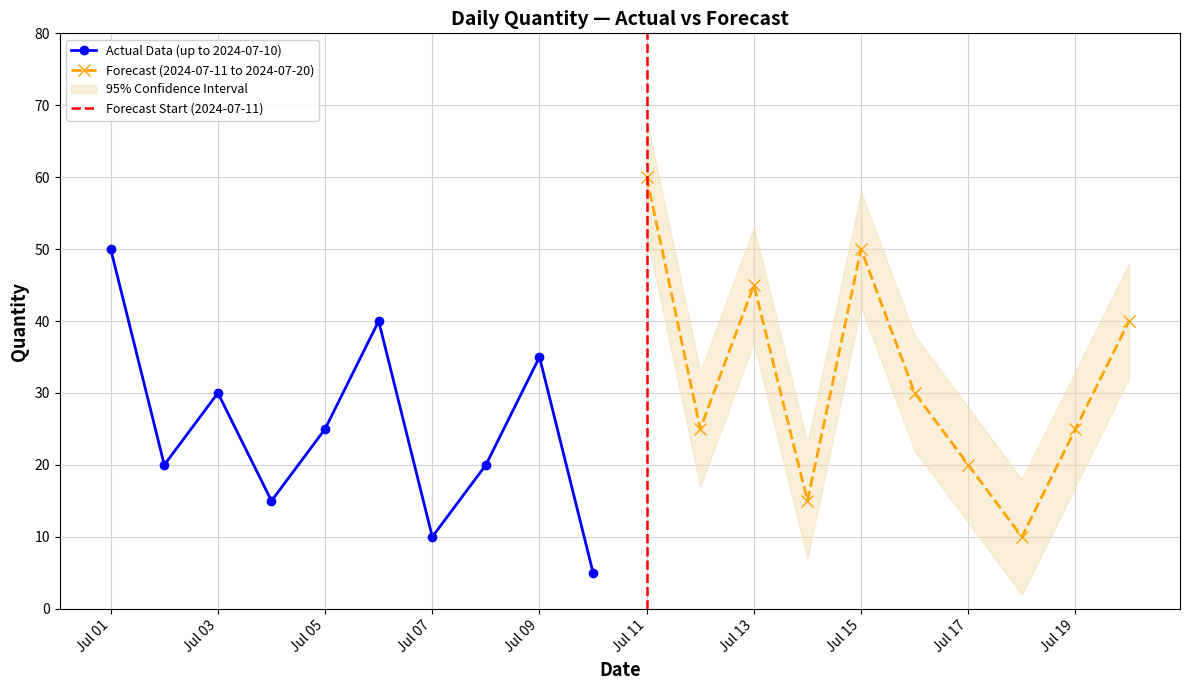

What is the value of the 6th point from the left?

40